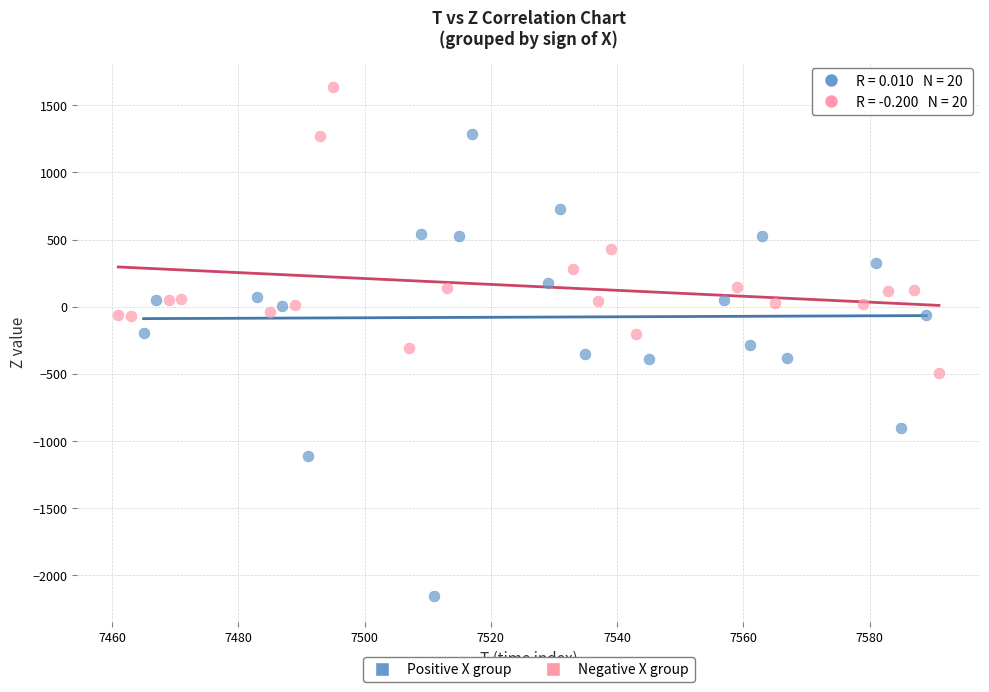

What are all the series names shown in the legend?

Positive X group, Negative X group